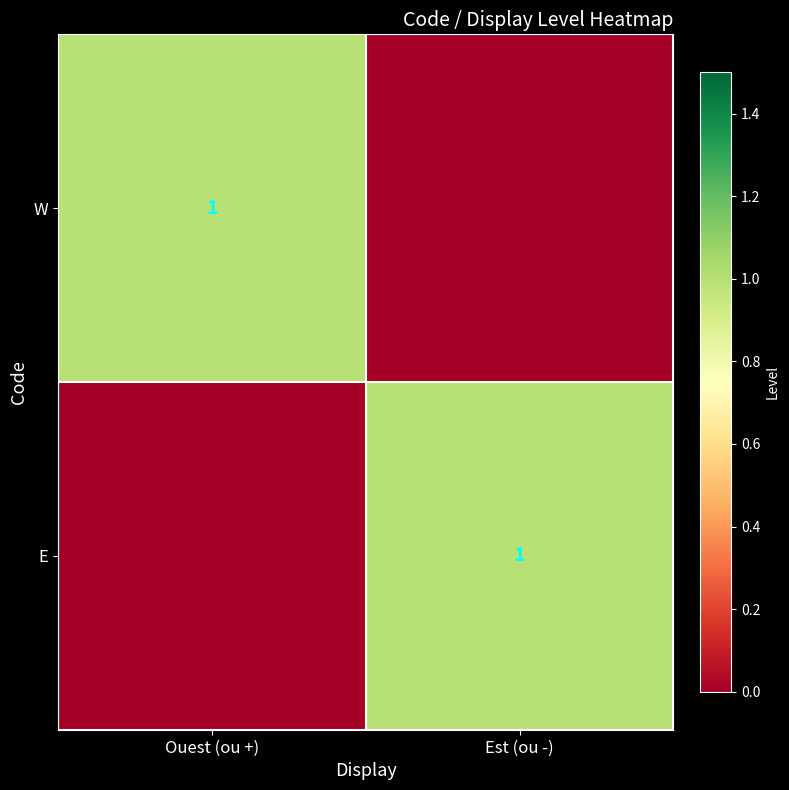

Is it true that E equals 1 at Est (ou -)?

True